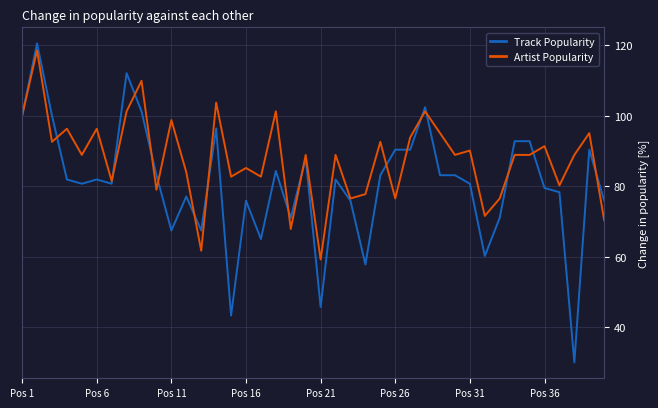

What is the minimum value shown in the chart?

30.1